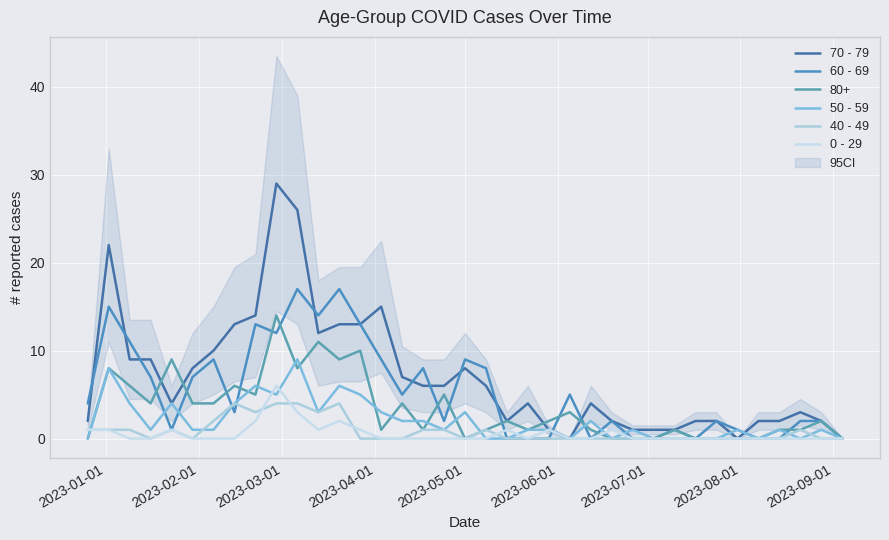

The 50 - 59 series shows 1 at 15. True or false?

False